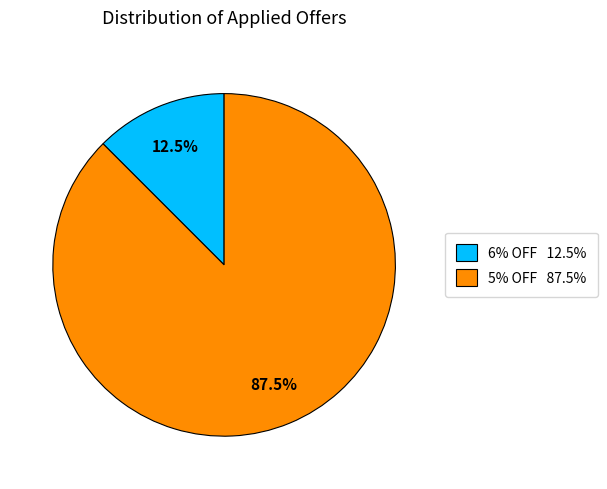

What is the smallest slice in the pie chart?

6% OFF